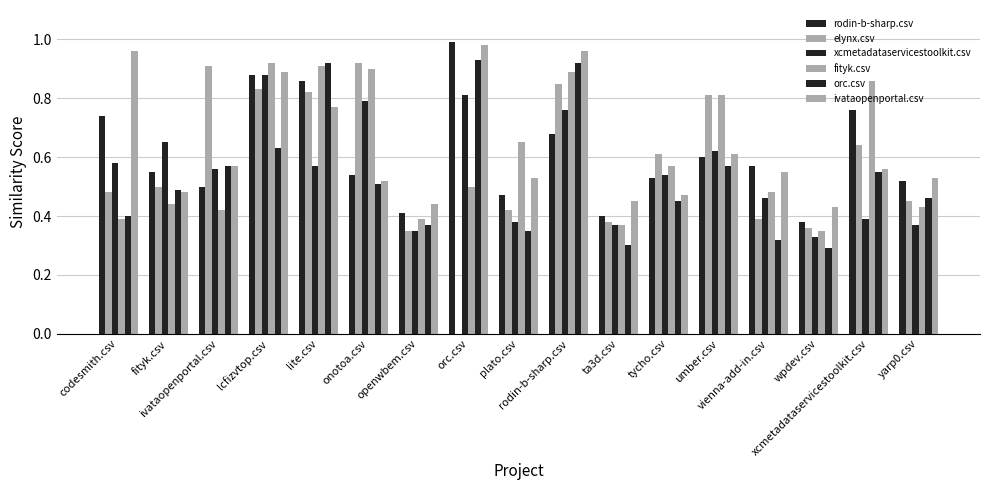

At which label is fityk.csv closest to 0?

wpdev.csv